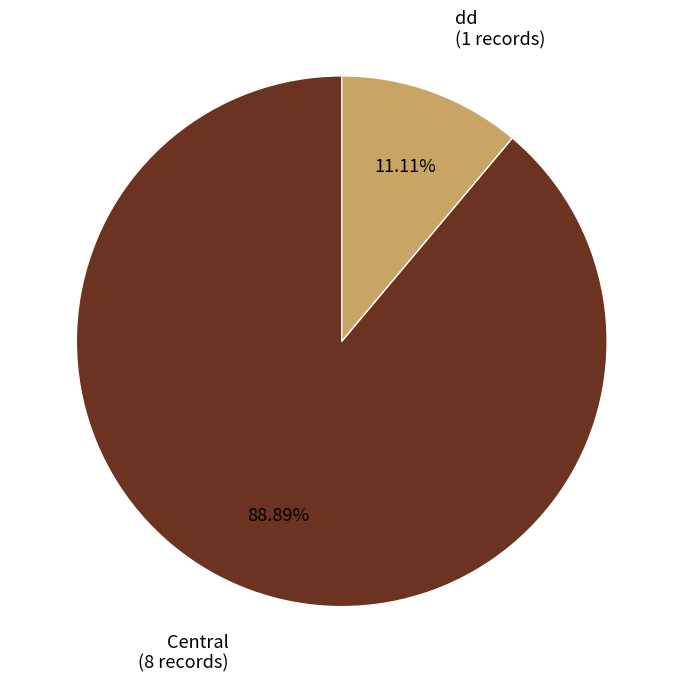

Does any single category account for the majority?

Yes